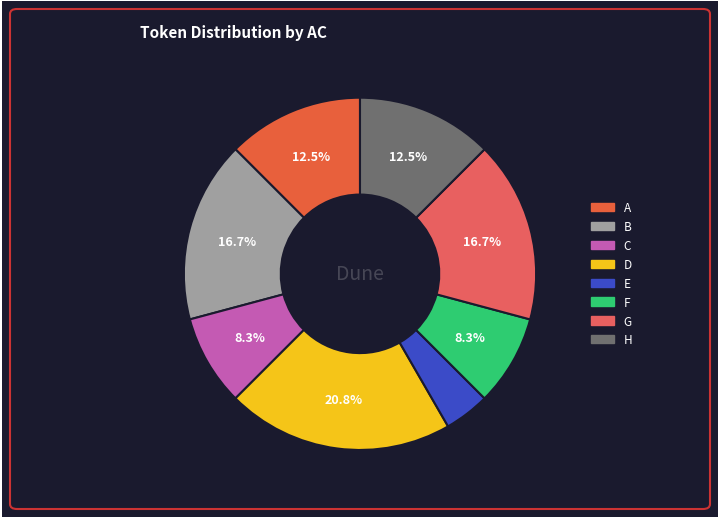

Combined, what portion of the pie is E and G?

20.8%